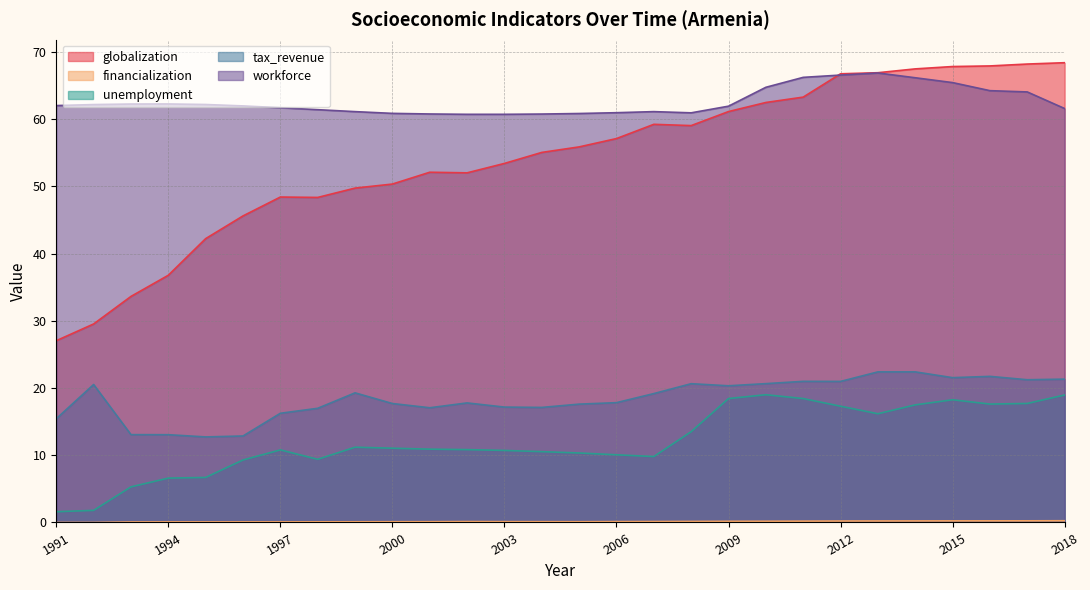

Which series has the widest spread of values?

globalization